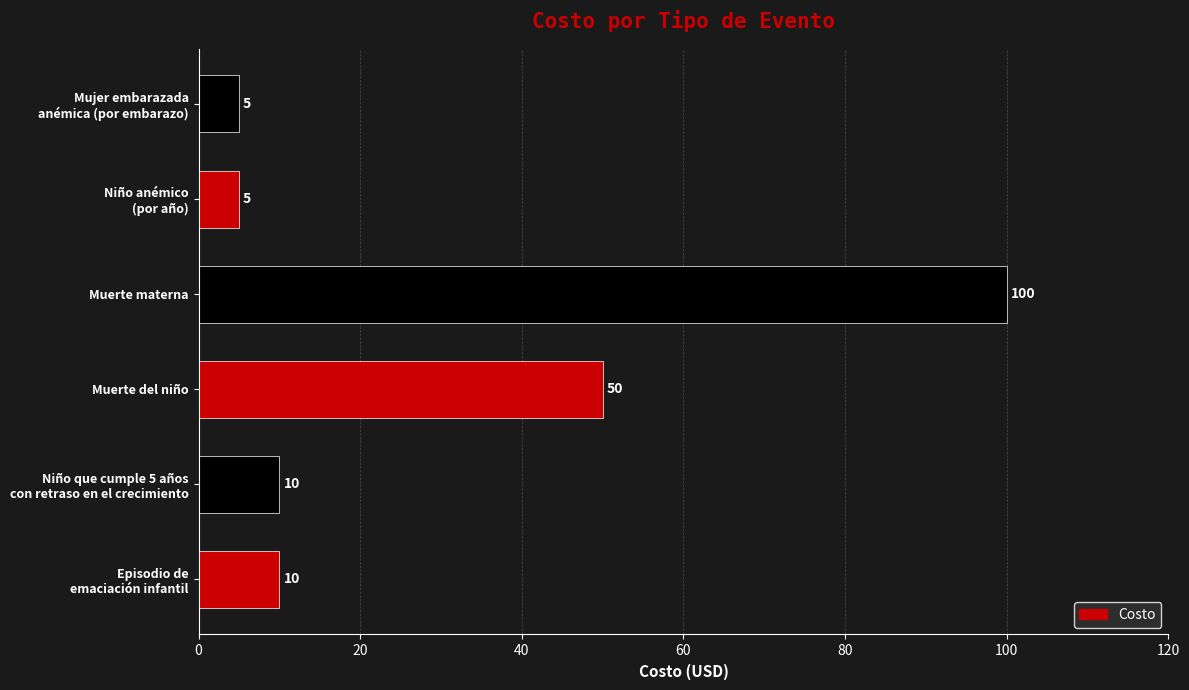

How many distinct data groups are displayed?

1